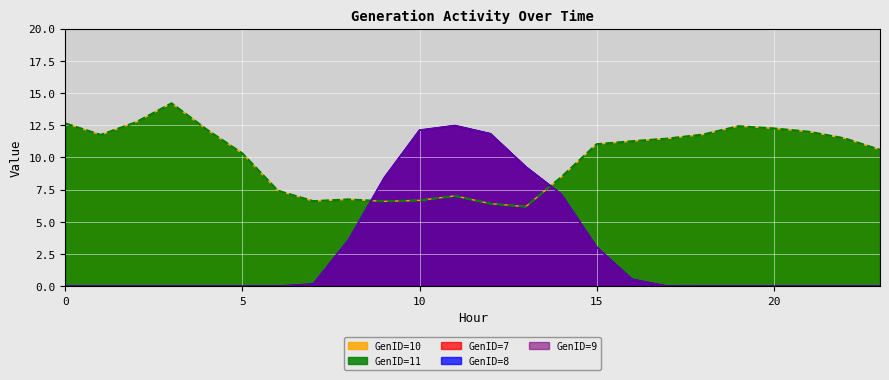

The GenID=10 series shows 7.0 at 11. True or false?

True